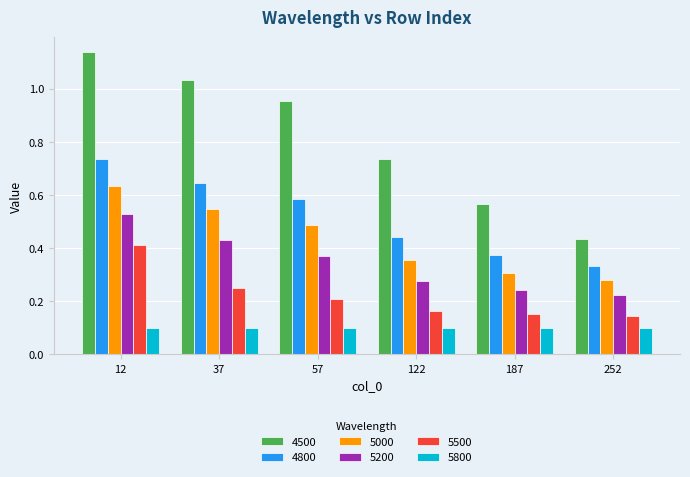

Count the 5500 values in the range 0 to 1.

6